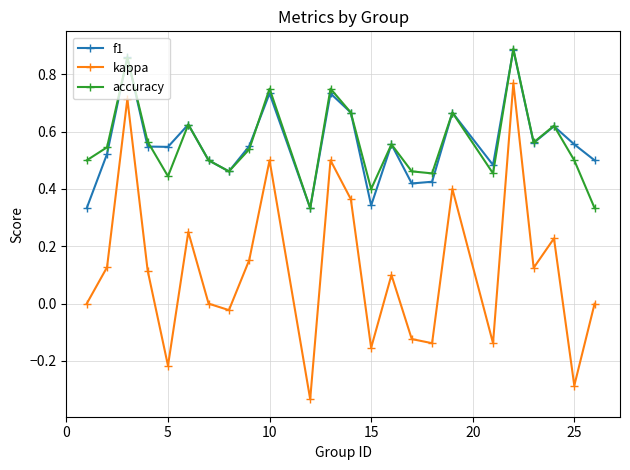

Count the accuracy values in the range 0 to 1.

24